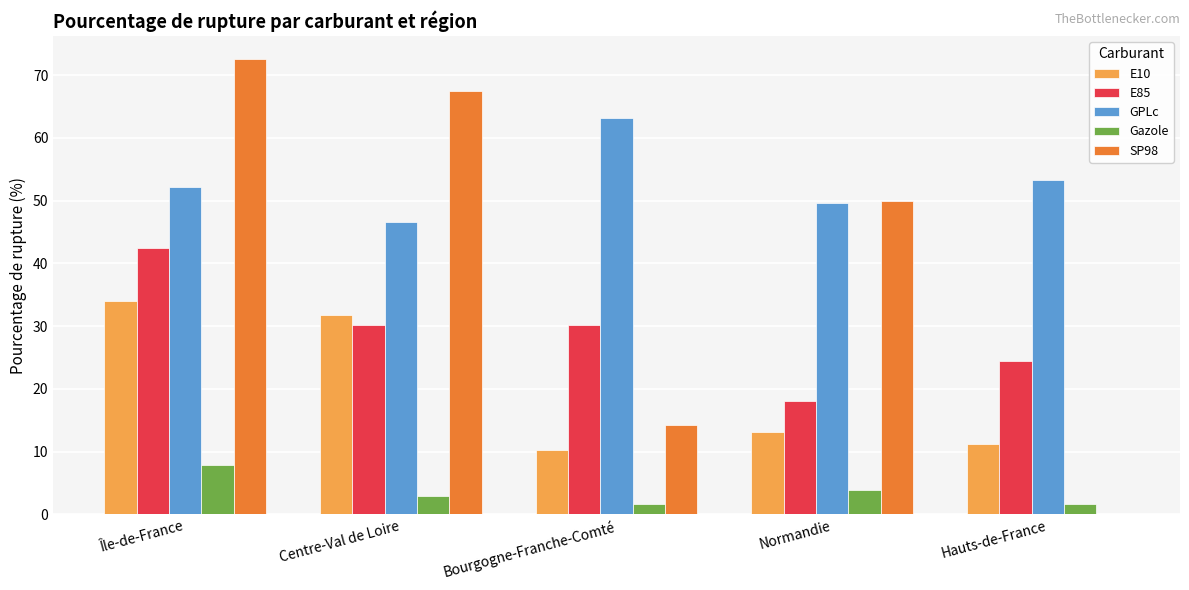

What is the sum of all E10 values?

100.2